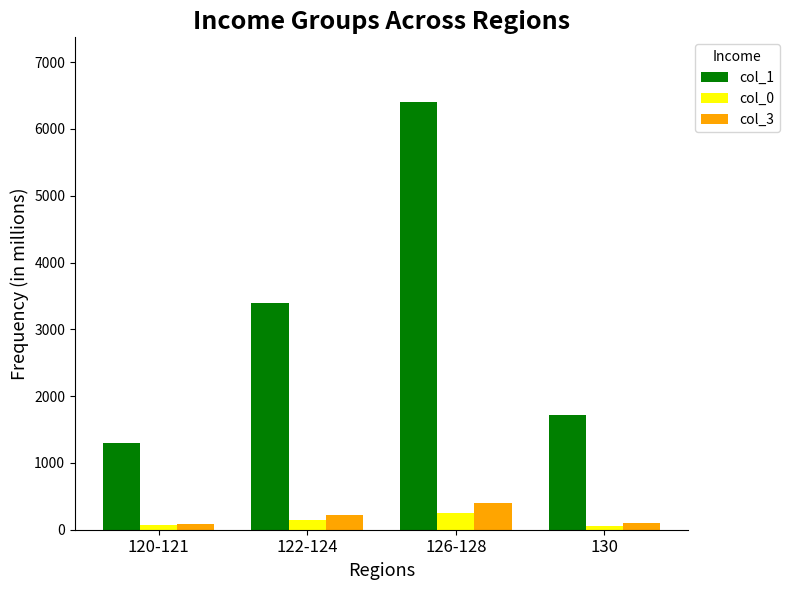

Which category has the highest value in the col_3 series?

126-128